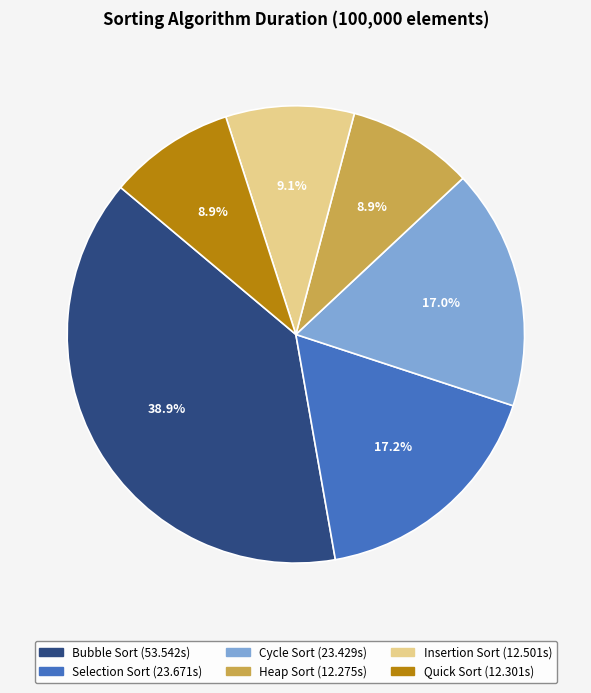

To the nearest percent, what is the difference between the Insertion Sort and Selection Sort slice percentages?

8%